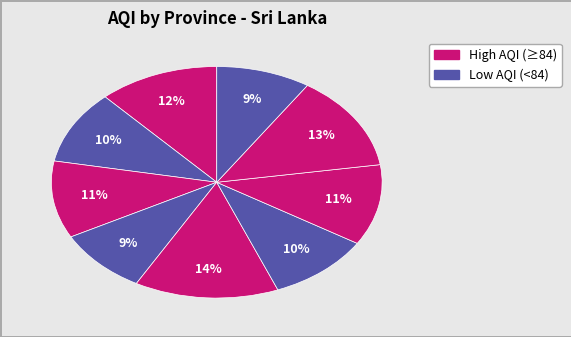

Is there a majority slice in this chart?

No